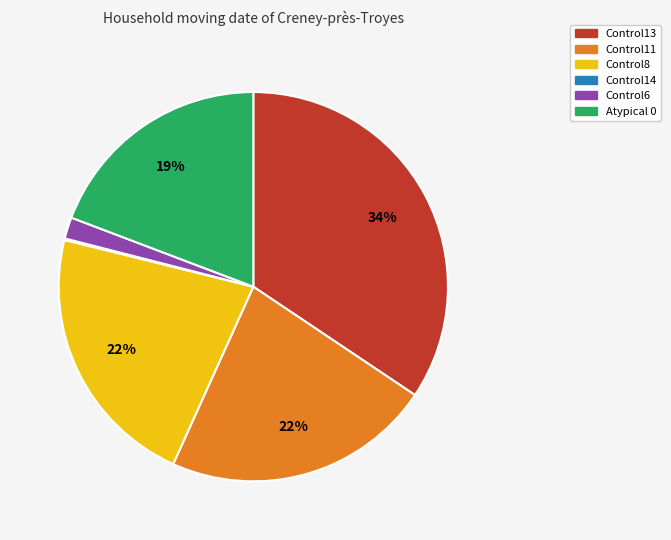

Combined, do Control11 and Control8 account for over 50%?

No